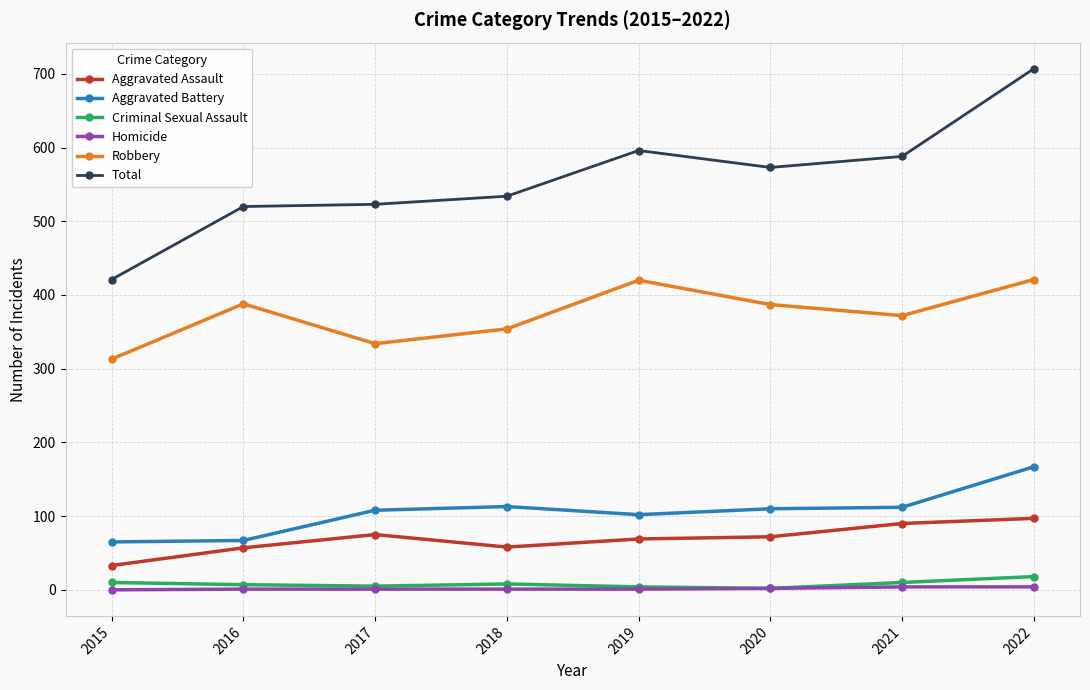

What is the sum of all Criminal Sexual Assault values?

64